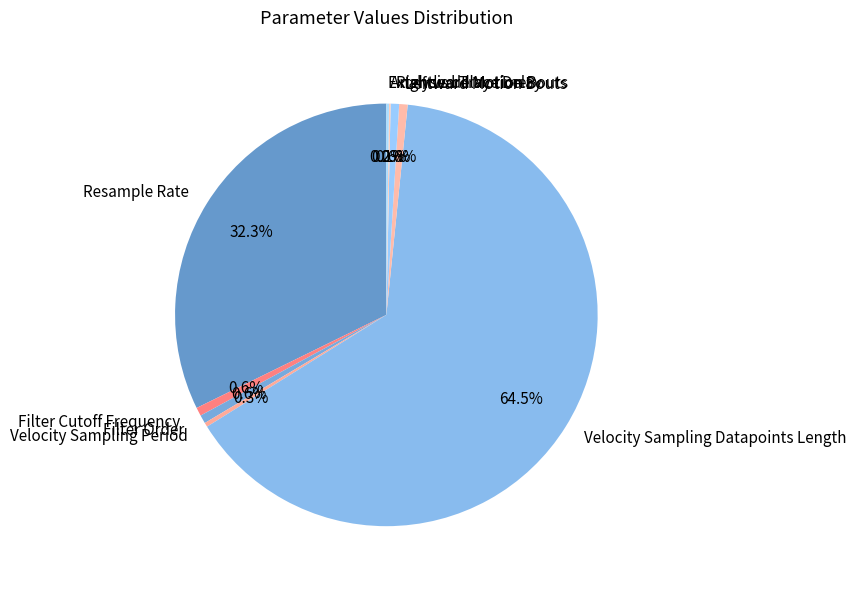

What is the ratio of the value at Resample Rate to the value at Rightward Motion Bouts?

50.0